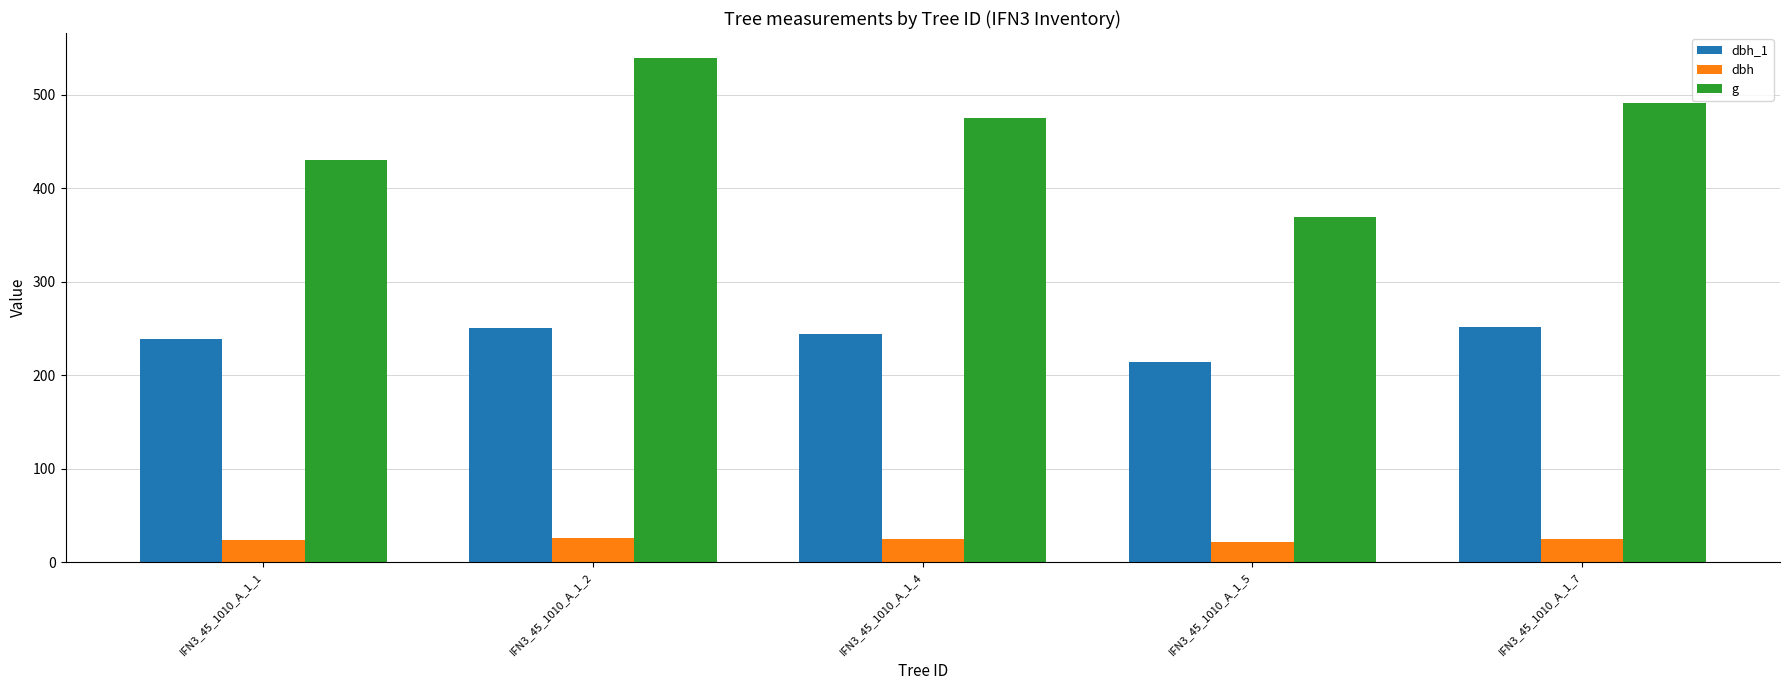

What is the average value of the g series?

461.0